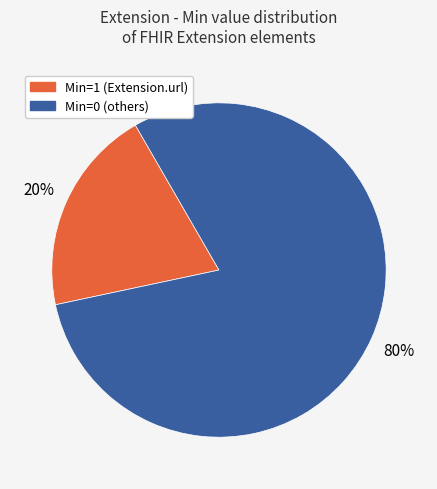

Which category has the biggest portion of the pie?

Min=0 (others)